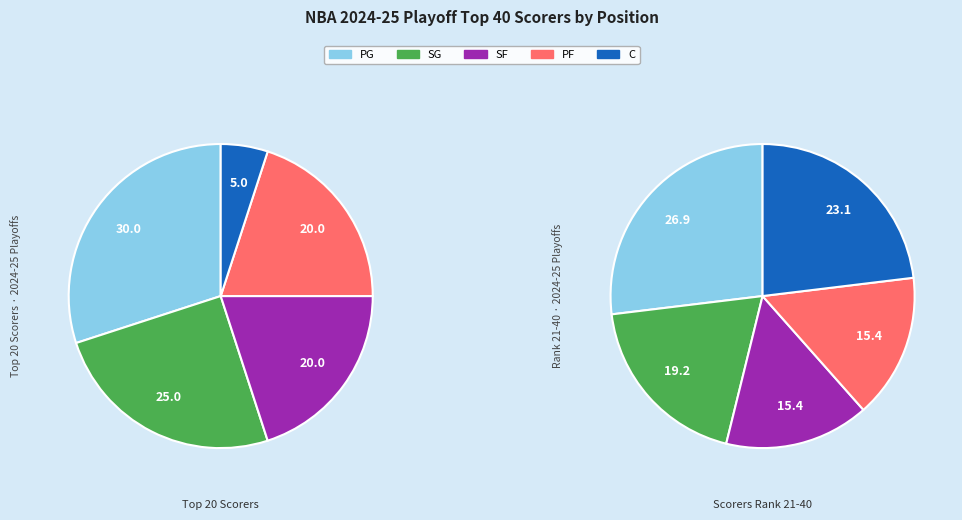

Is it true that SF is 26% of the pie?

False